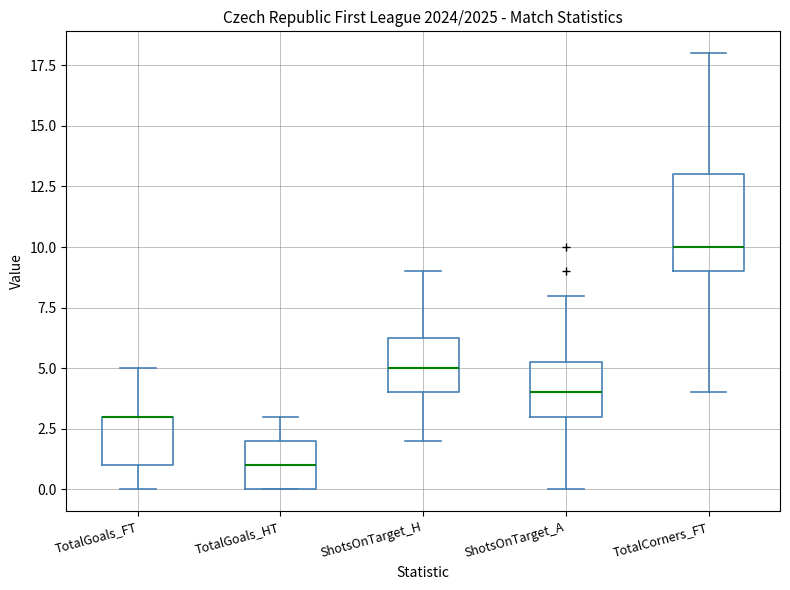

Where does the median line of the box for TotalCorners_FT sit on the y-axis? The values are not printed on the chart, so give them approximately, as read against the axis.

10.0